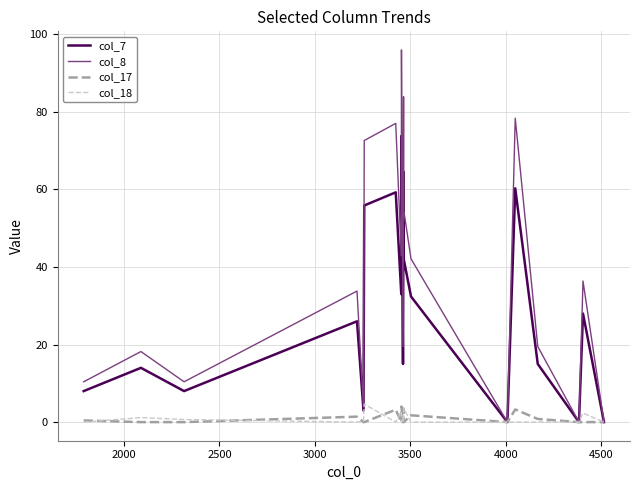

Which series has the largest total across all categories?

col_8